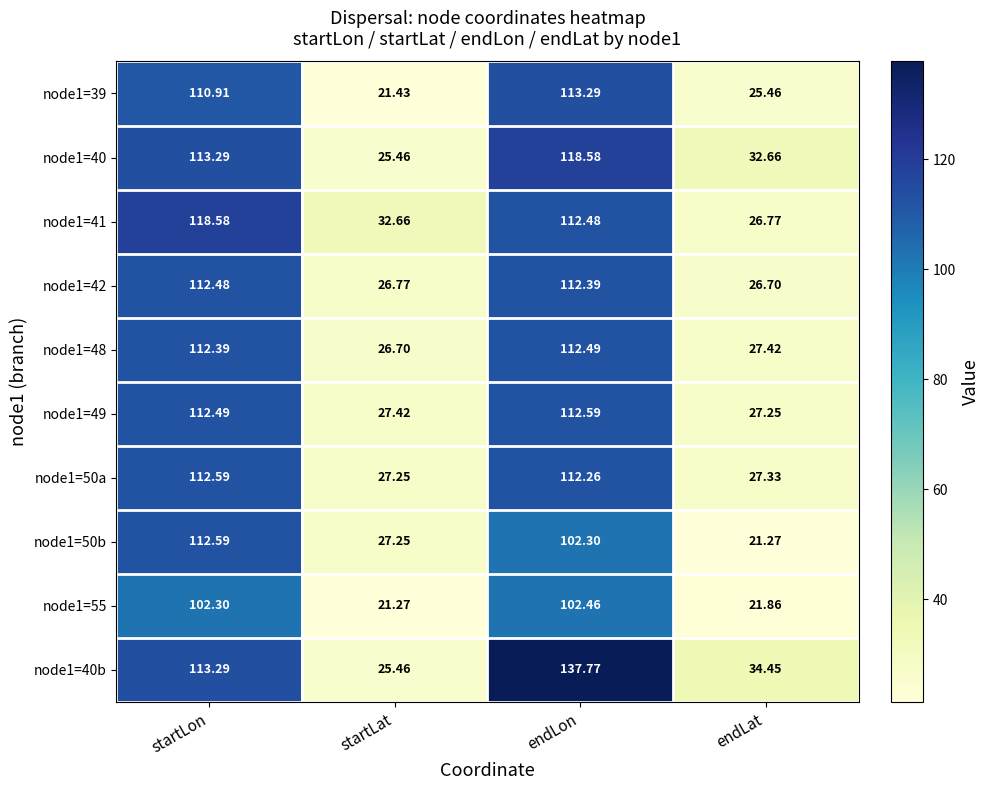

Which category has the highest value across all series?

endLon